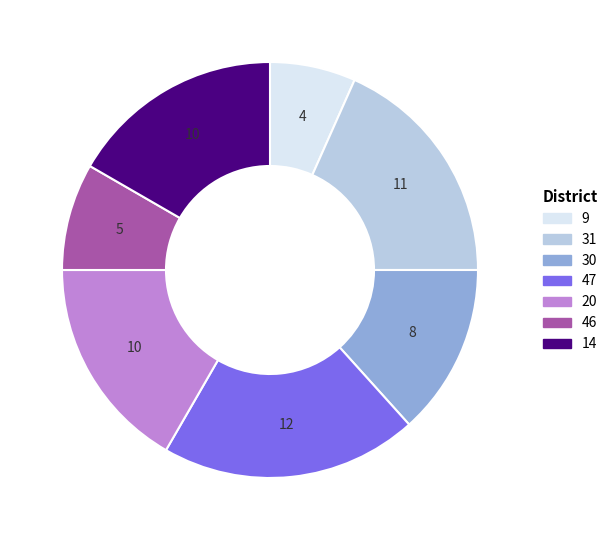

How many slices are in this pie chart?

7